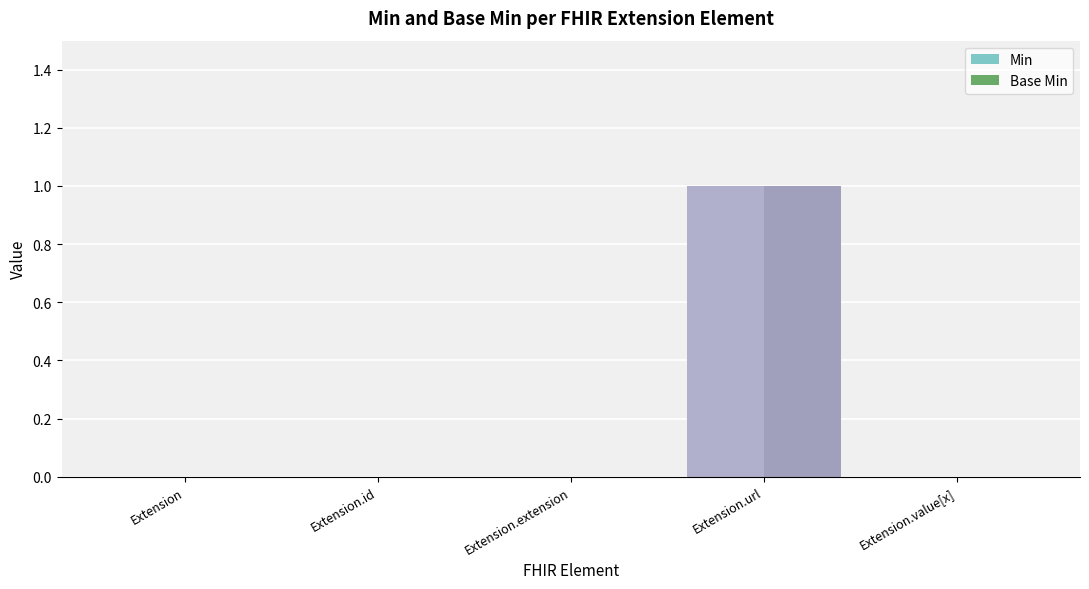

Are the bars grouped side by side (vs. stacked)?

Yes